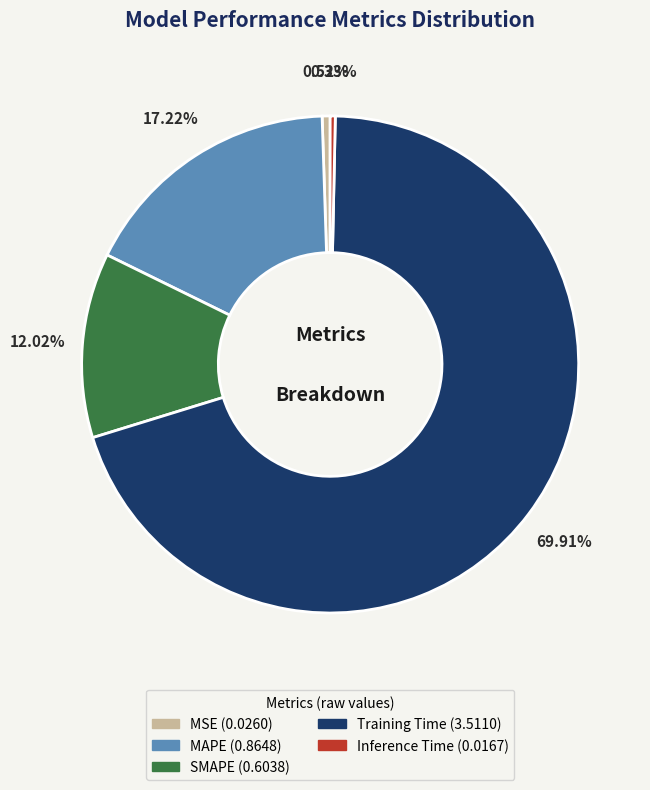

To the nearest percent, what portion does Training Time represent?

70%